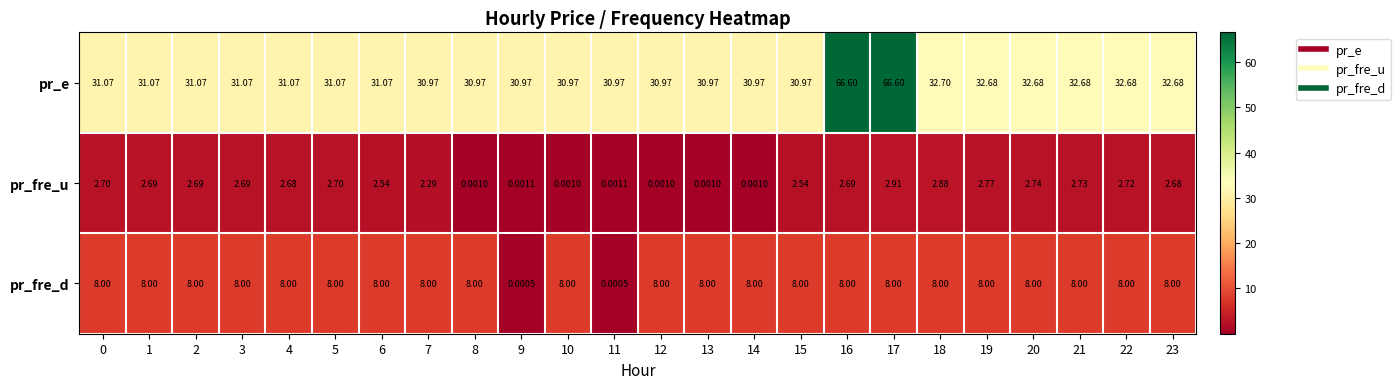

Between 9 and 18, which series saw the biggest shift?

pr_fre_d